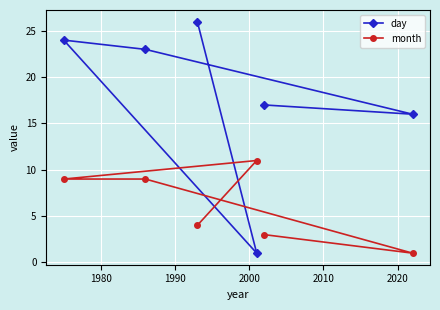

Which series has the widest spread of values?

day